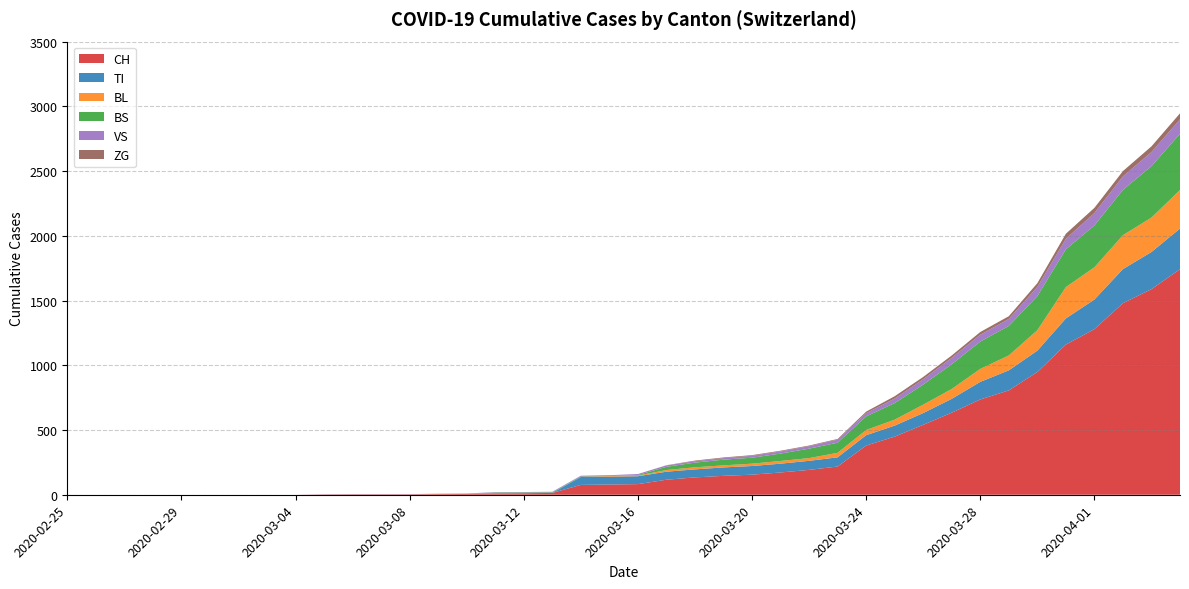

Reading left to right, what are all the values shown in this chart?

CH: 0	0	0	0	0	0	0	0	0	2	3	3	3	5	6	11	12	14	76	79	82	116	134	146	155	172	192	218	380	449	540	634	736	806	948	1160	1279	1480	1588	1742
TI: 0	0	0	0	0	0	0	0	0	0	0	0	0	0	0	0	0	0	61	61	61	62	62	65	67	68	70	71	80	85	91	107	136	155	165	202	229	263	287	314
BL: 0	0	0	0	0	0	0	0	0	0	0	0	0	1	2	2	2	0	0	5	5	13	16	16	18	21	21	35	40	46	65	76	100	115	158	242	249	262	266	298
BS: 0	0	0	0	0	0	0	0	0	0	0	0	0	0	0	4	4	4	4	0	4	25	36	44	46	57	73	78	105	128	155	191	211	228	263	292	323	350	397	434
VS: 0	0	0	0	0	0	0	0	0	2	2	2	2	2	2	3	3	5	6	6	8	11	11	12	15	17	19	24	25	35	41	50	53	54	71	81	96	104	109	112
ZG: 0	0	0	0	0	0	0	0	0	0	0	0	0	0	0	0	0	0	0	0	0	1	5	5	5	5	5	5	12	18	18	18	21	21	29	39	40	41	44	46